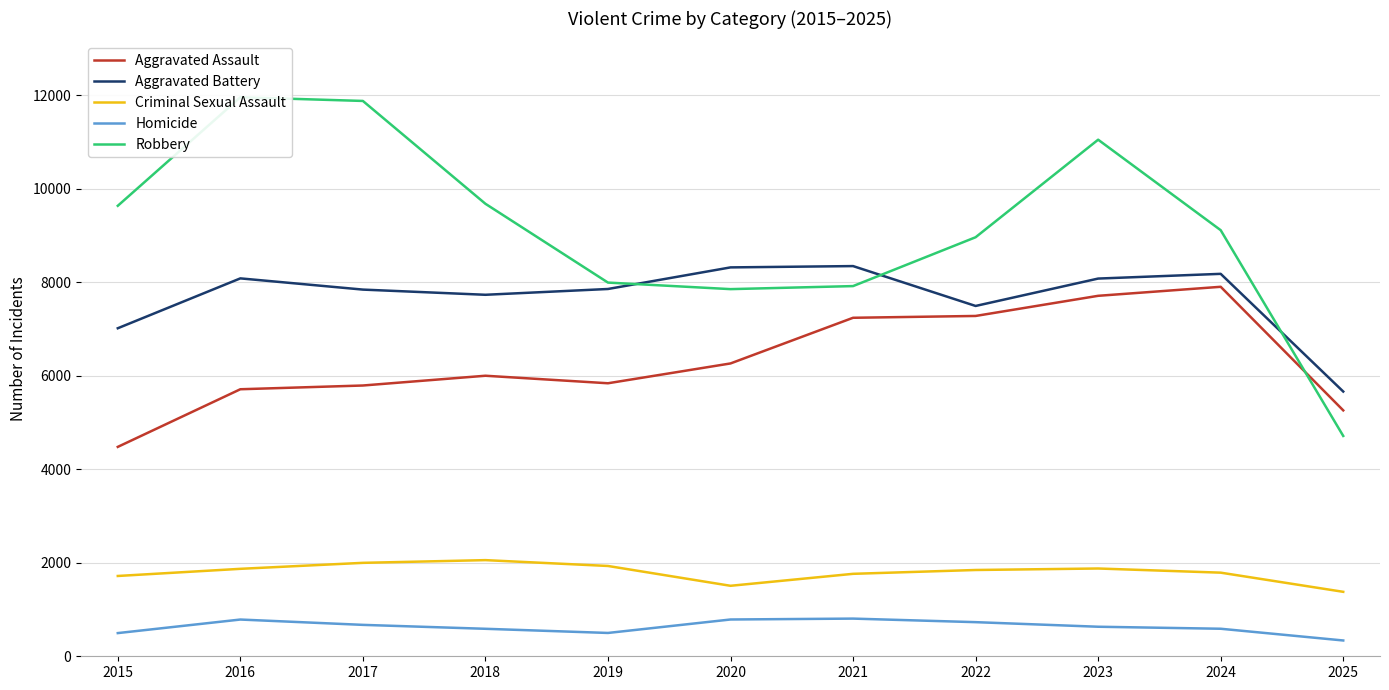

True or false: Criminal Sexual Assault has more than 1 interior local peaks.

True